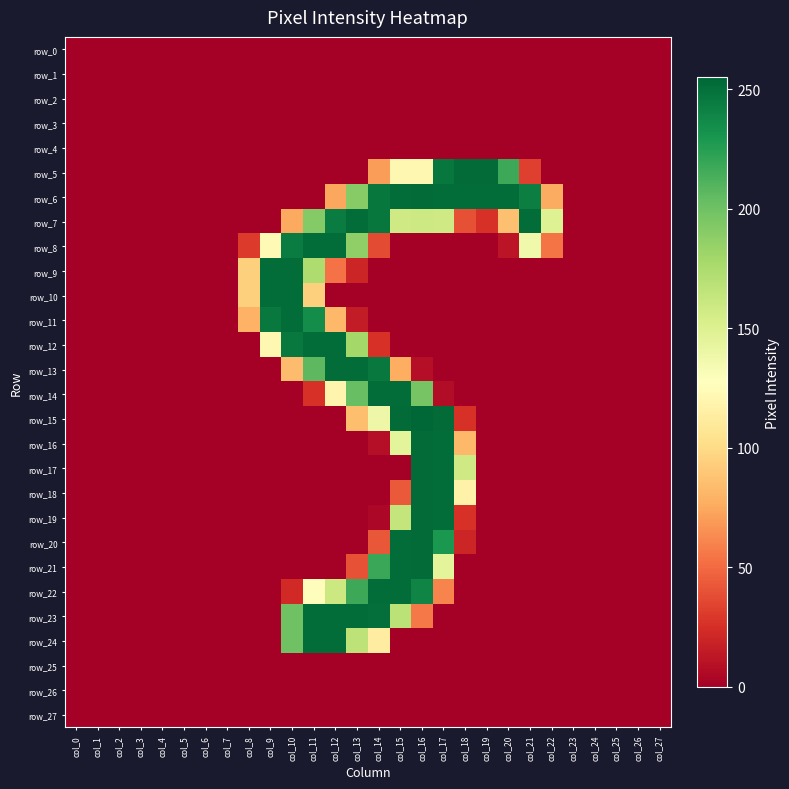

How many data points does each series have?

28